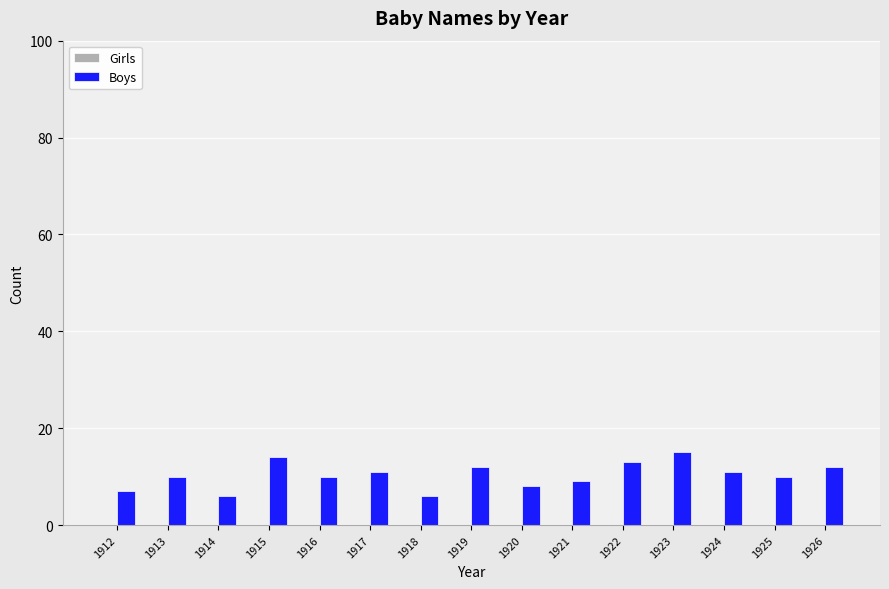

Reading right to left, transcribe all the data shown in this chart.

1926=12	1925=10	1924=11	1923=15	1922=13	1921=9	1920=8	1919=12	1918=6	1917=11	1916=10	1915=14	1914=6	1913=10	1912=7